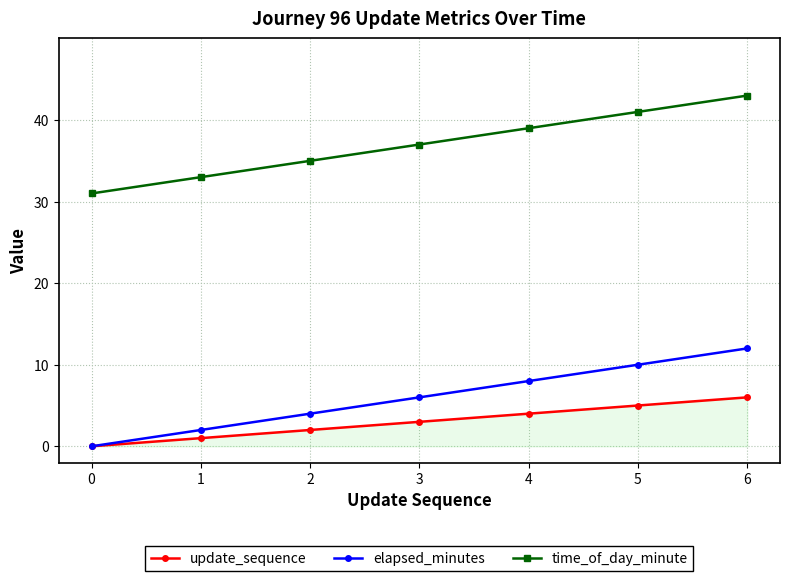

True or false: update_sequence and time_of_day_minute cross at least once.

False